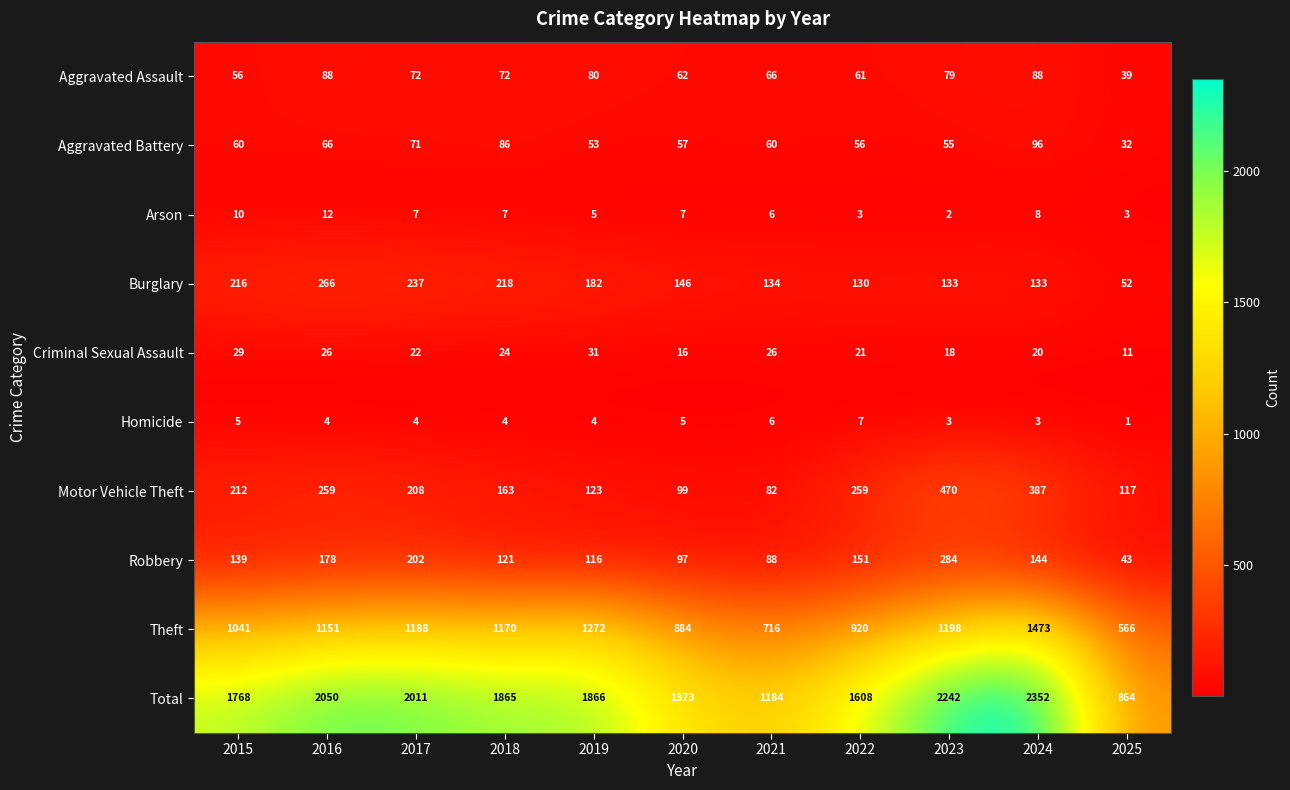

Is it true that Arson equals 6 at 2021?

True